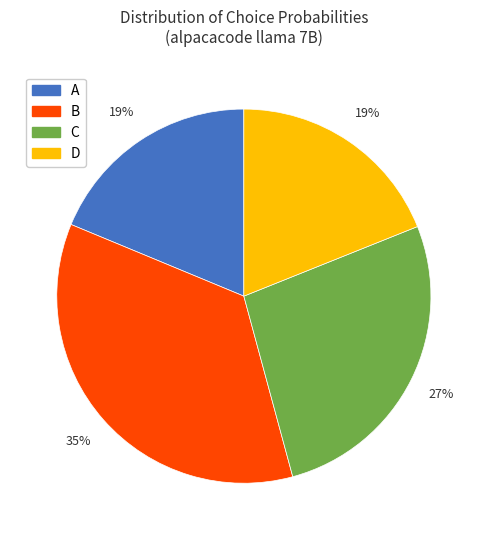

Which has a higher value, B or A?

B